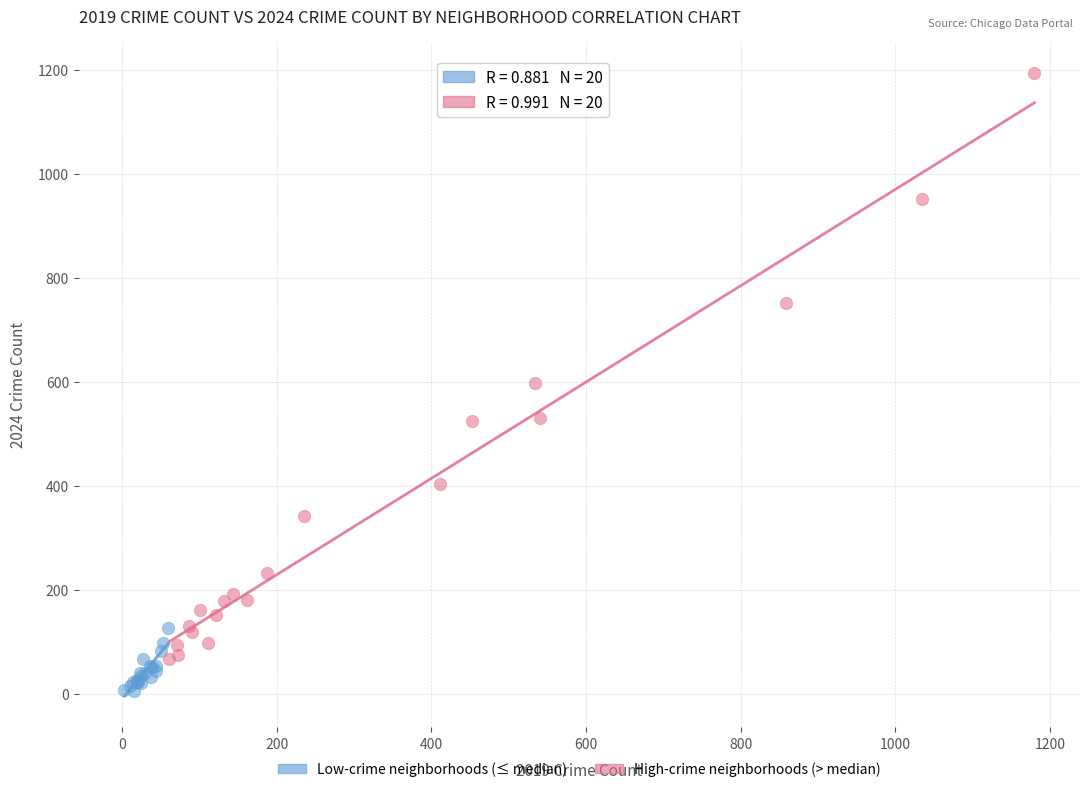

Which series reaches the maximum Y coordinate?

High-crime neighborhoods (> median)